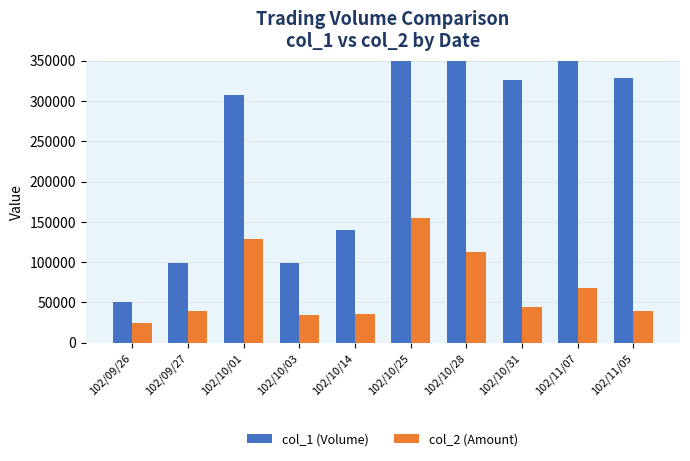

Is it true that col_1 (Volume) equals 169379 at 102/11/07?

False